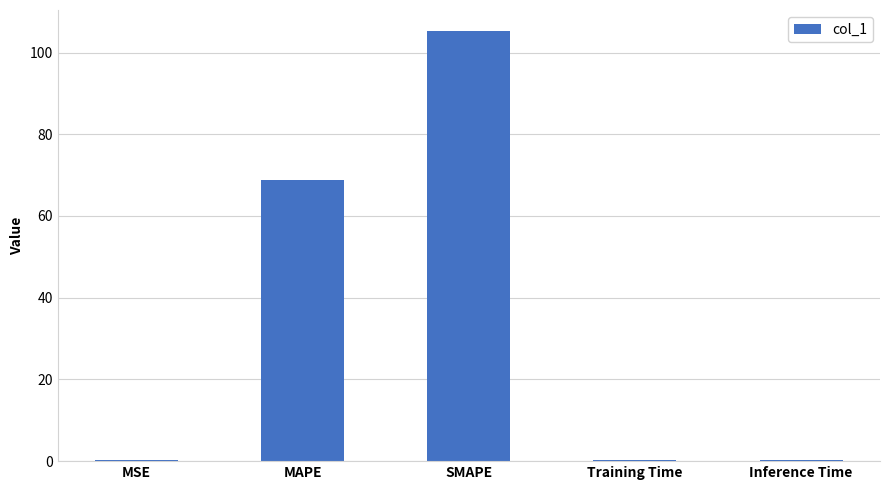

The chart shows a value of 68.9 at MAPE. True or false?

True